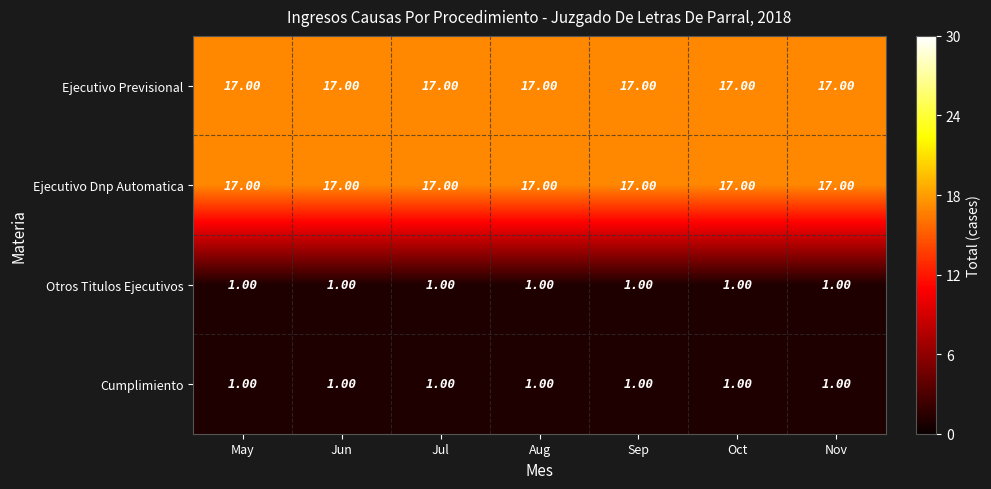

At how many categories does at least one series exceed 11?

7